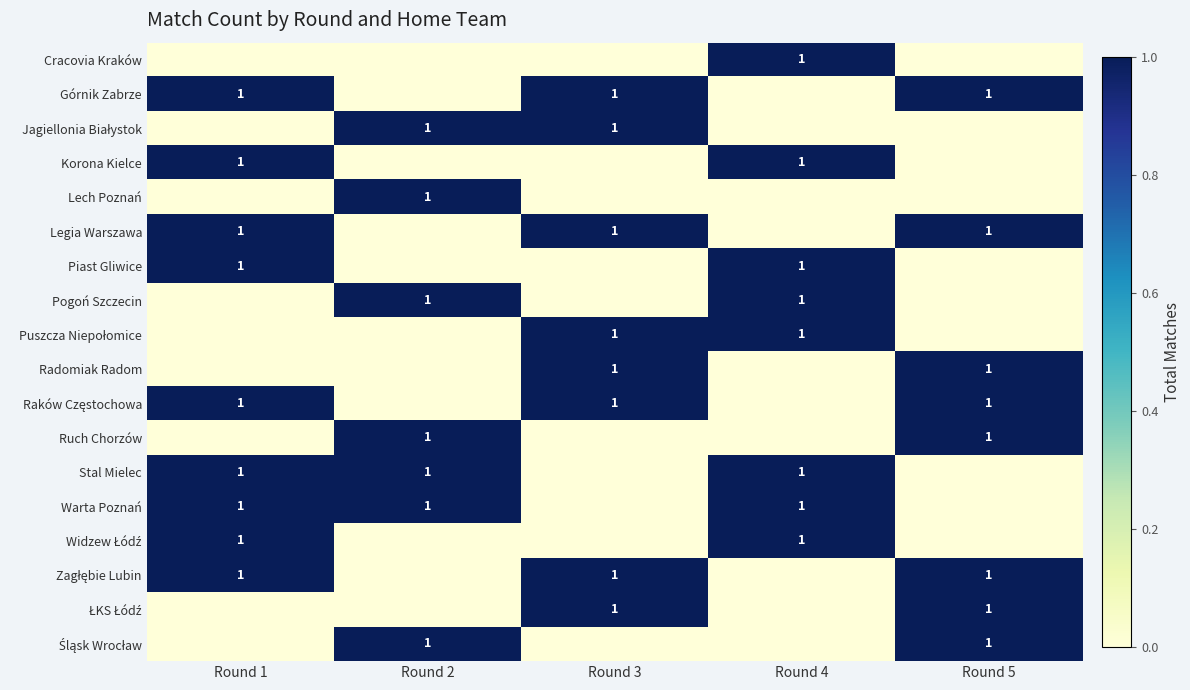

What is the difference between the highest and lowest values at Round 3?

1